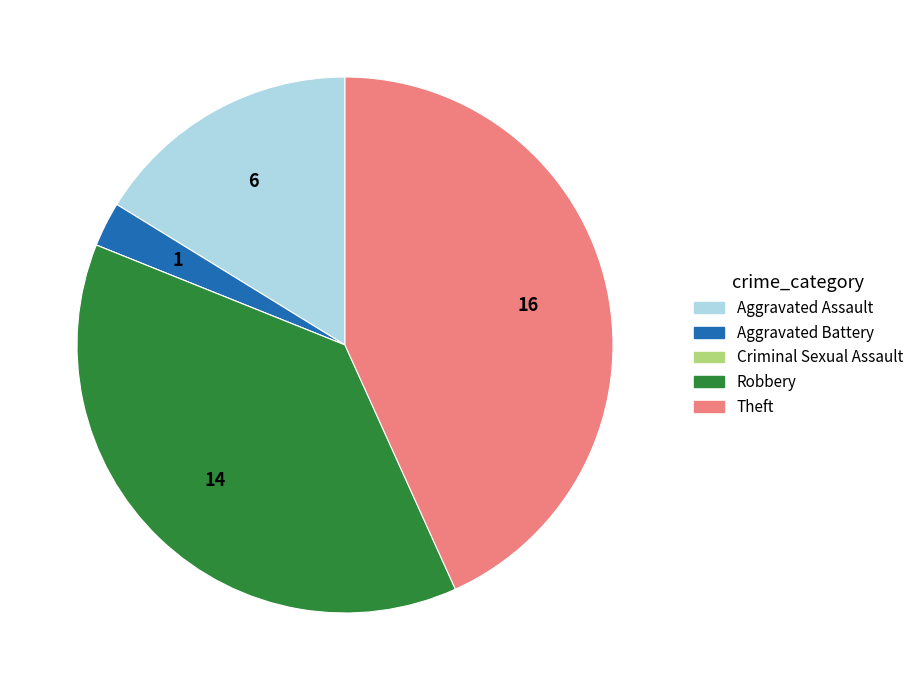

Does any single category account for the majority?

No